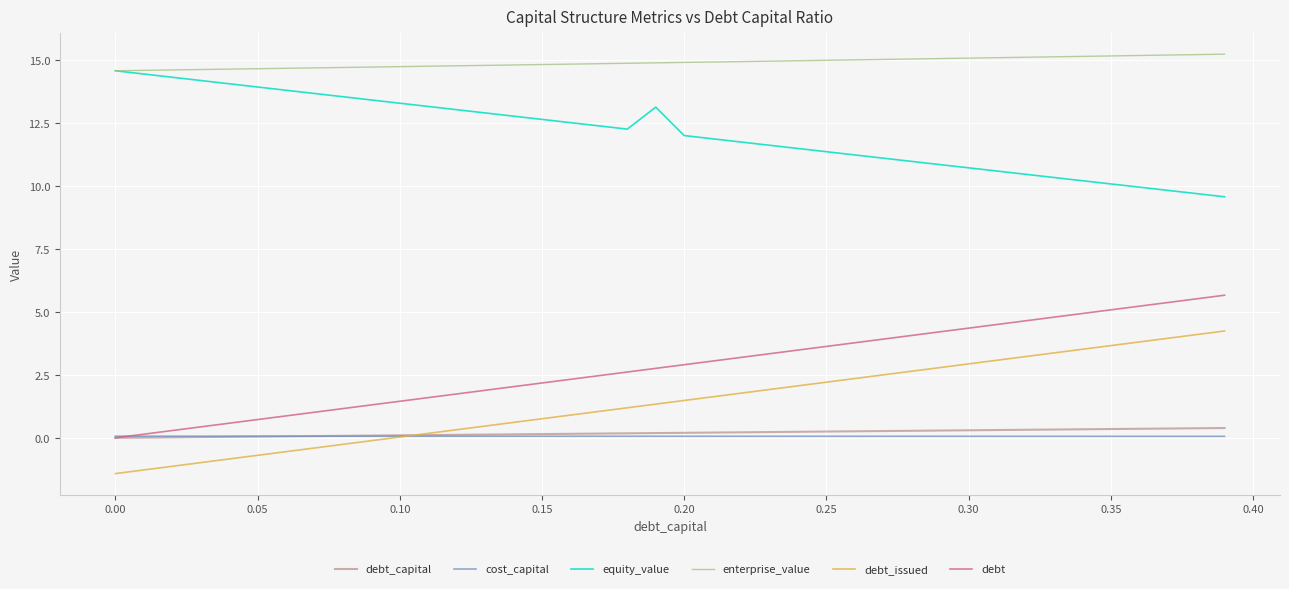

What is the maximum value for cost_capital?

0.1